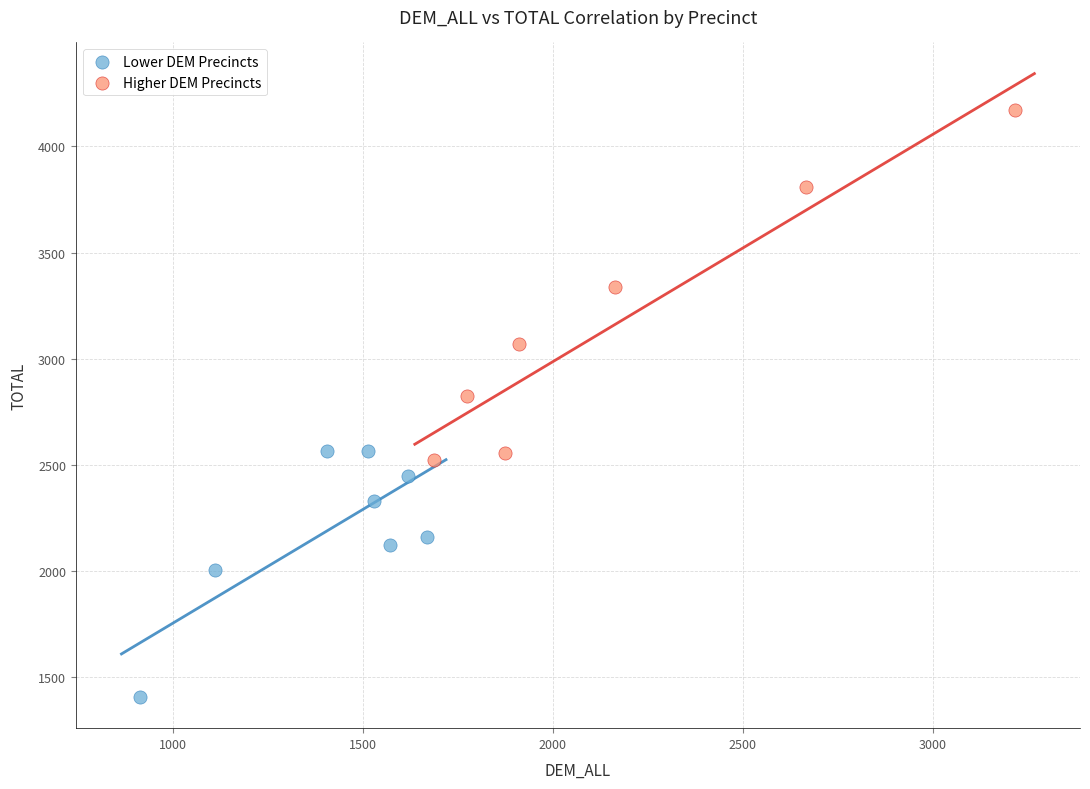

Which series has the largest Y range (max minus min)?

Higher DEM Precincts